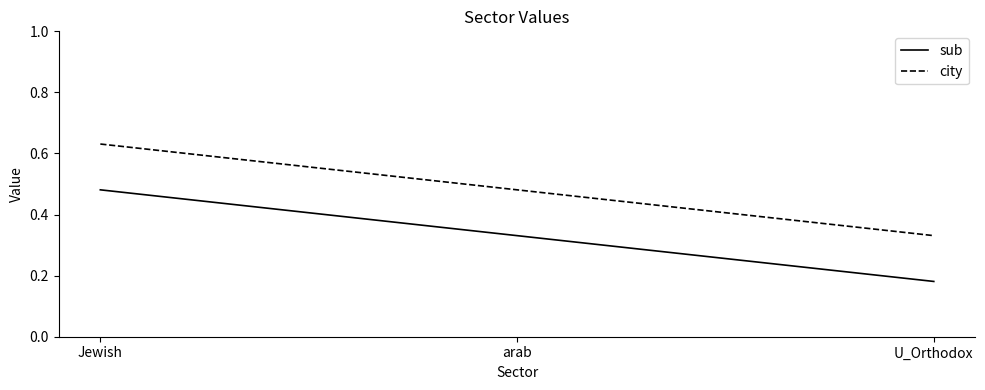

At how many categories does at least one series exceed 0?

3